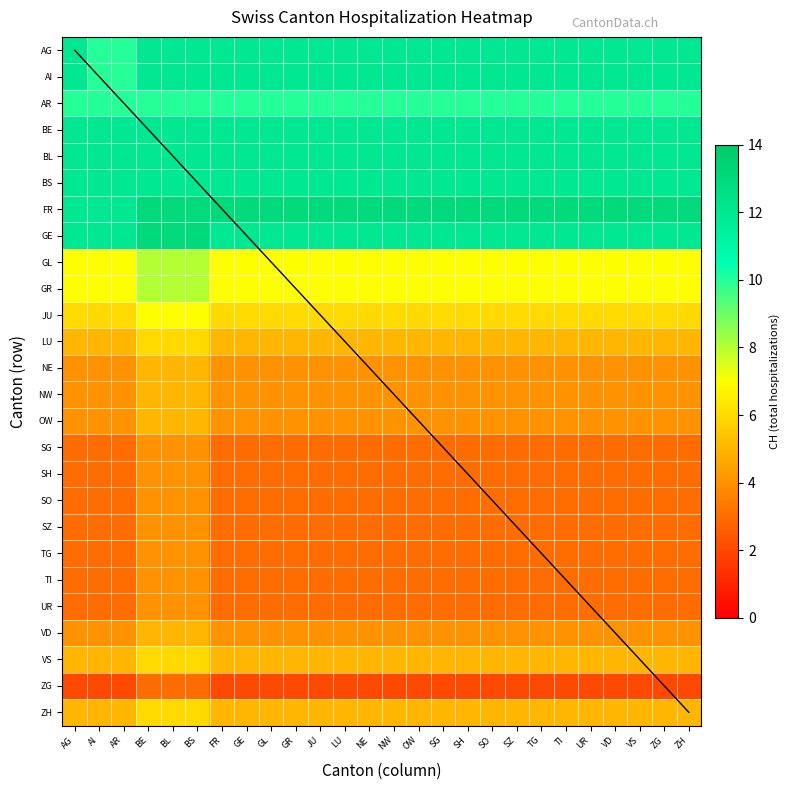

Count the NW values in the range 4 to 5.

26